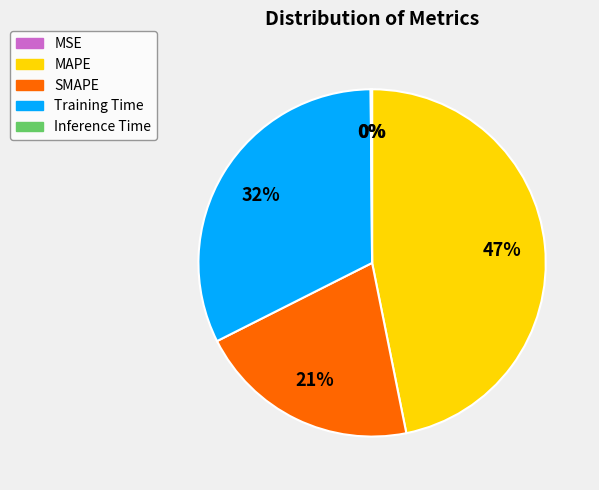

What percentage is the Training Time slice, to the nearest percent?

32%